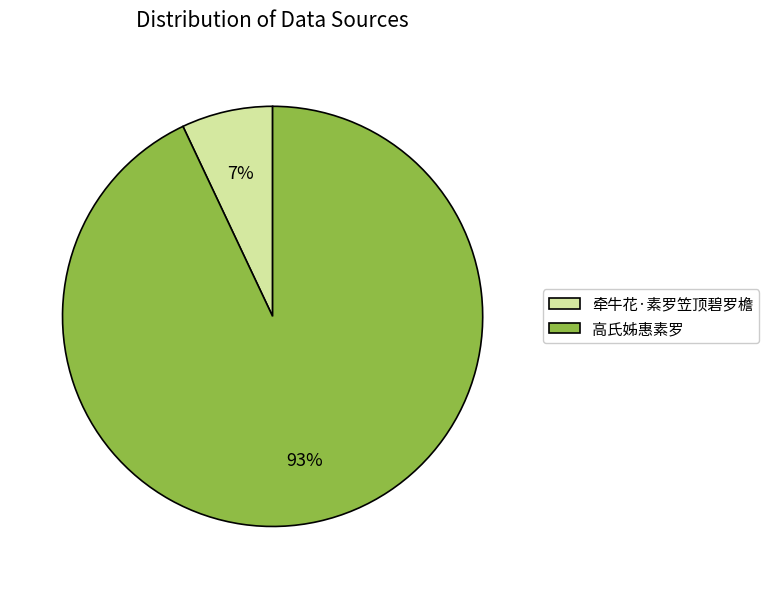

Combined, do 牵牛花·素罗笠顶碧罗檐 and 高氏姊惠素罗 account for over 50%?

Yes